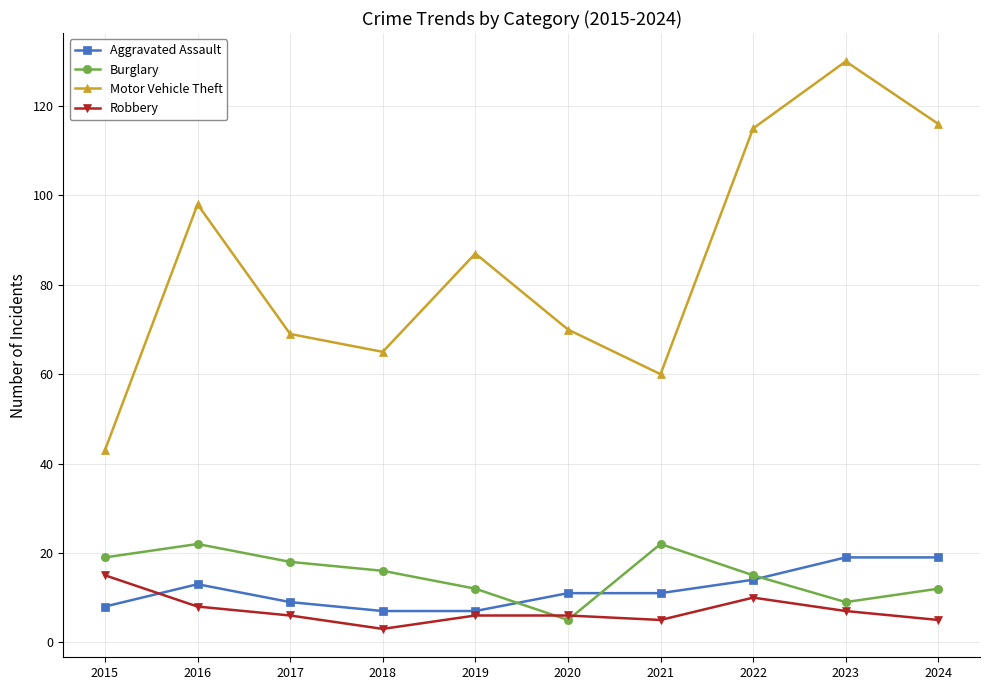

What is the value of the Burglary point at the 4th from the left?

16